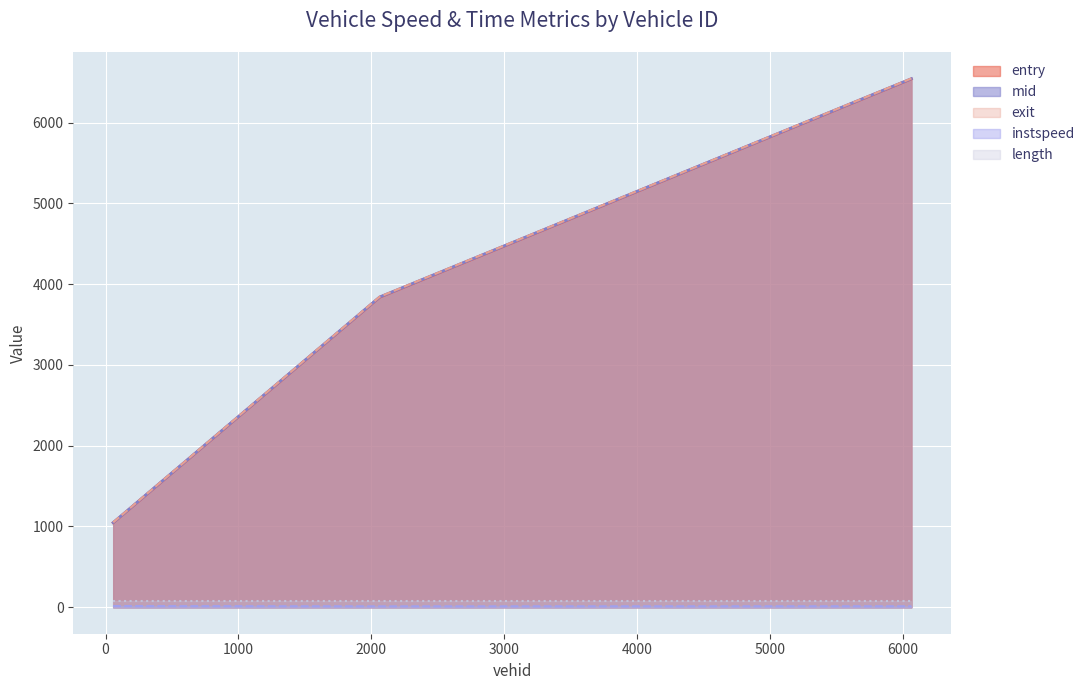

Which has a higher value, 57.0 or 2063.0?

2063.0